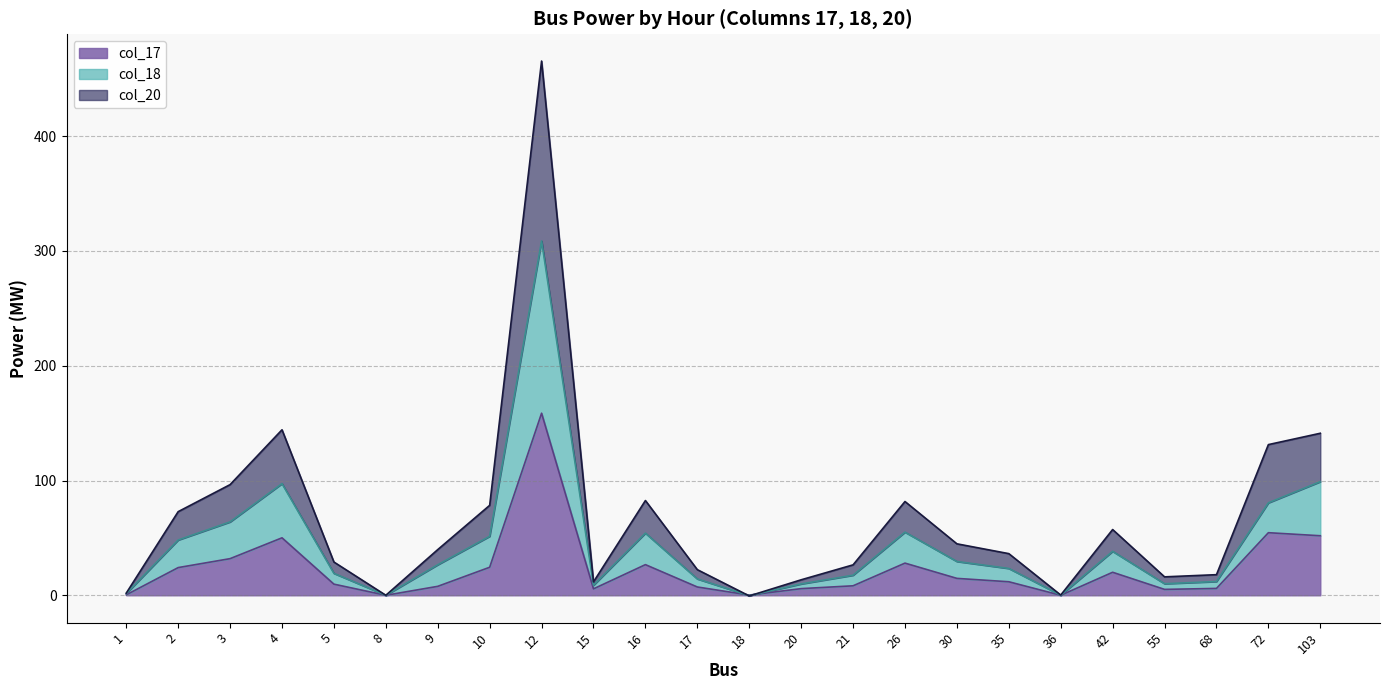

Between which two adjacent categories do col_17 and col_18 first intersect?

17 and 18